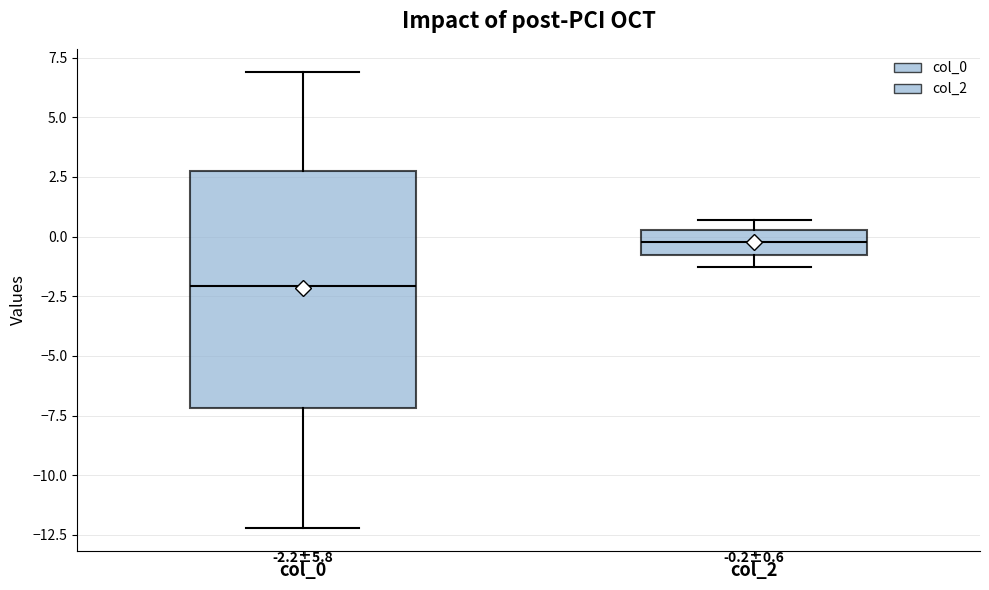

Which box has the highest median line?

col_2